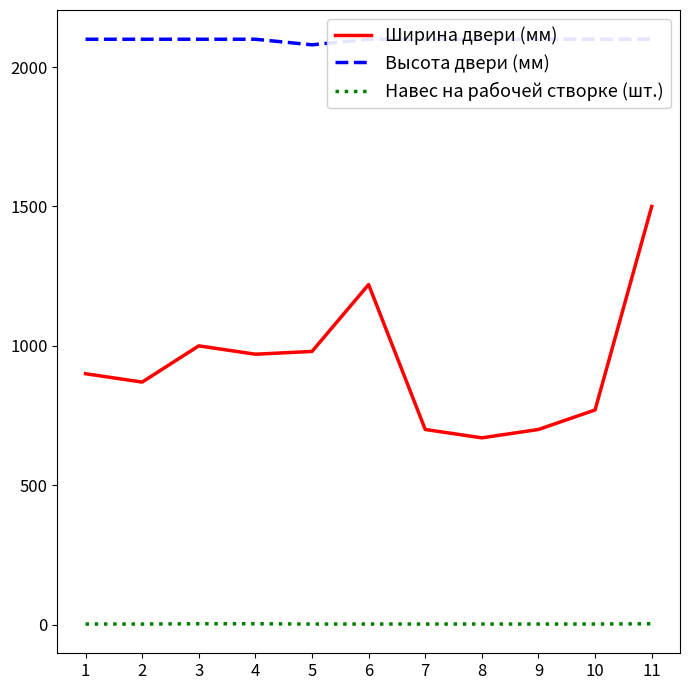

Count the number of data series in this chart.

3